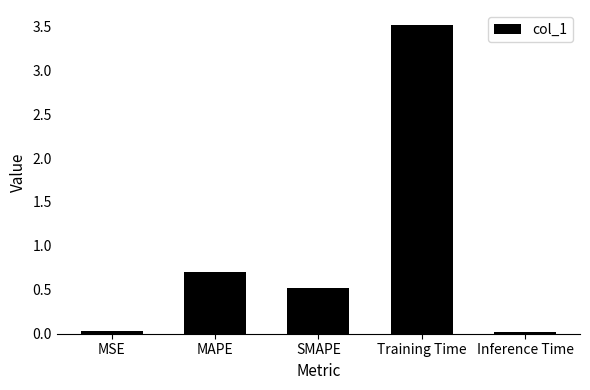

Does the chart contain stacked bars?

No